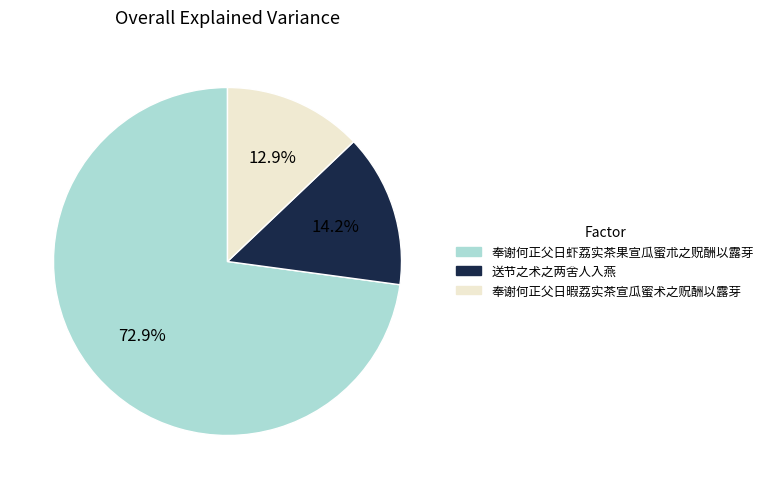

Count the number of slices in the pie.

3